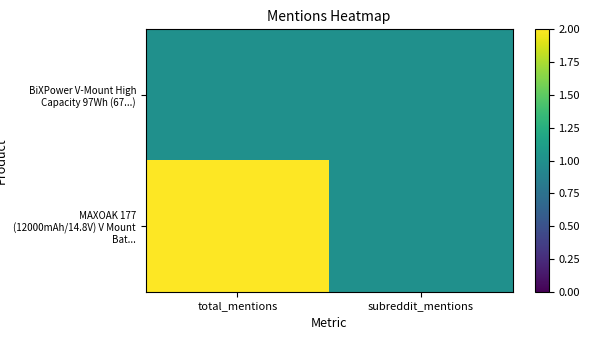

Between subreddit_mentions and total_mentions, which is larger?

subreddit_mentions